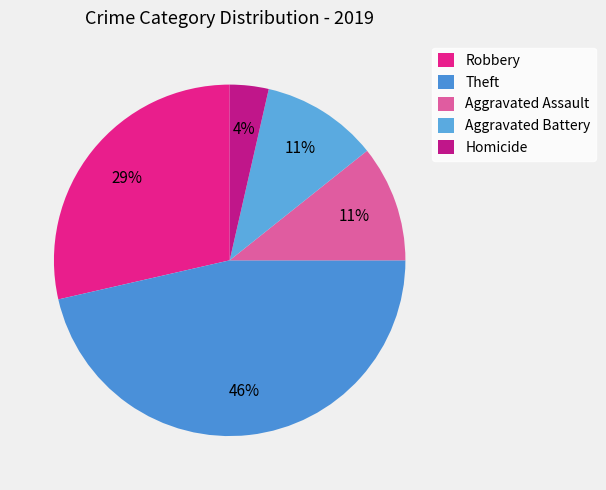

To the nearest percent, what portion does Theft represent?

46%